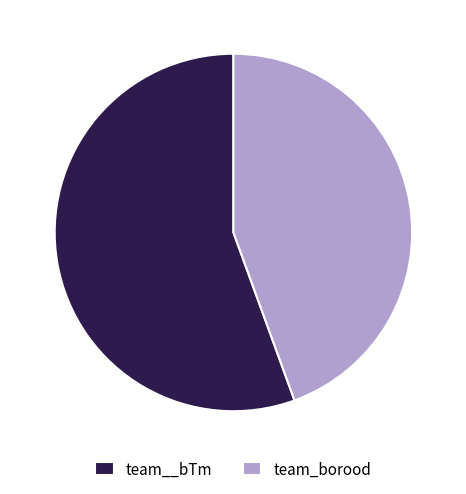

Is it true that team_borood is 37% of the pie?

False